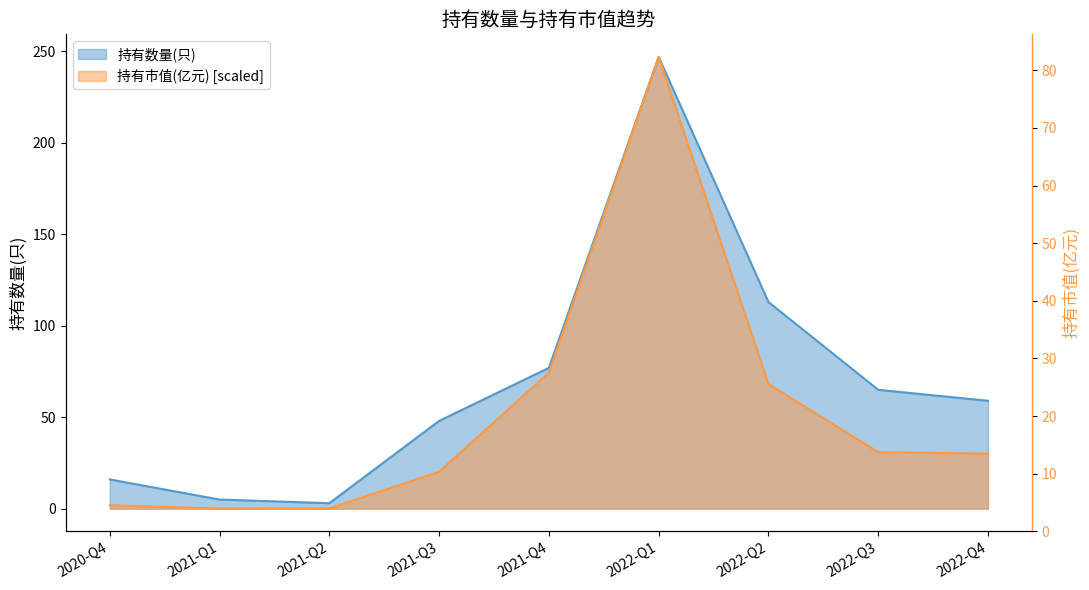

Which series has the largest range (max minus min)?

持有市值(亿元)